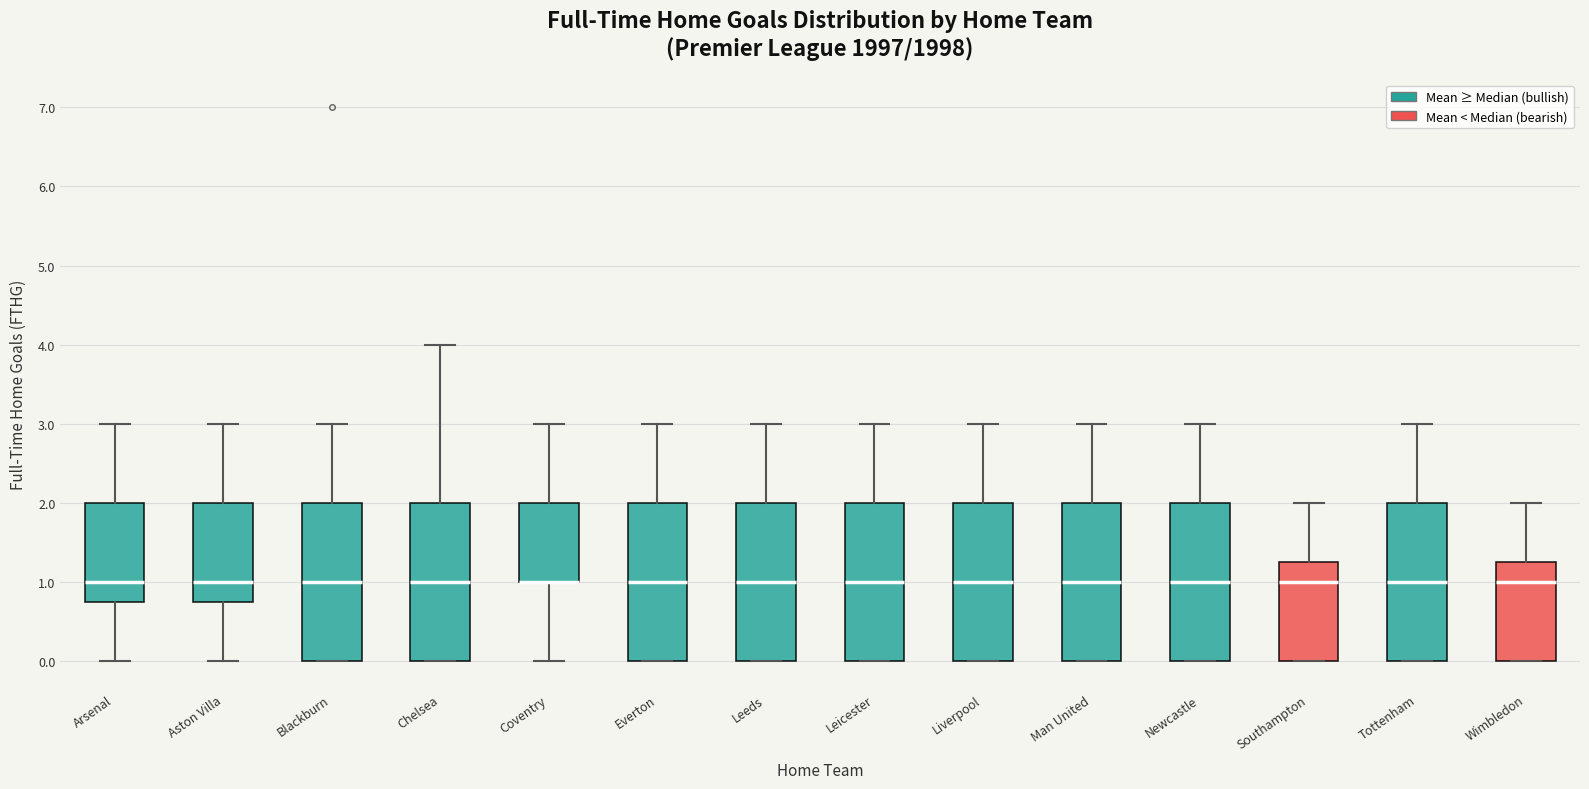

Reading left to right, transcribe this box plot: for each box, give where its median line is, the range the box spans, and where its two whiskers end, as read against the y-axis. The values are not printed on the chart, so give them approximately, as read against the axis.

Arsenal: median 1.0, box 0.8 to 2.0, whiskers 0.0 to 3.0
Aston Villa: median 1.0, box 0.8 to 2.0, whiskers 0.0 to 3.0
Blackburn: median 1.0, box 0.0 to 2.0, whiskers 0.0 to 3.0
Chelsea: median 1.0, box 0.0 to 2.0, whiskers 0.0 to 4.0
Coventry: median 1.0 (drawn on the box's lower edge), box 1.0 to 2.0, whiskers 0.0 to 3.0
Everton: median 1.0, box 0.0 to 2.0, whiskers 0.0 to 3.0
Leeds: median 1.0, box 0.0 to 2.0, whiskers 0.0 to 3.0
Leicester: median 1.0, box 0.0 to 2.0, whiskers 0.0 to 3.0
Liverpool: median 1.0, box 0.0 to 2.0, whiskers 0.0 to 3.0
Man United: median 1.0, box 0.0 to 2.0, whiskers 0.0 to 3.0
Newcastle: median 1.0, box 0.0 to 2.0, whiskers 0.0 to 3.0
Southampton: median 1.0, box 0.0 to 1.3, whiskers 0.0 to 2.0
Tottenham: median 1.0, box 0.0 to 2.0, whiskers 0.0 to 3.0
Wimbledon: median 1.0, box 0.0 to 1.3, whiskers 0.0 to 2.0